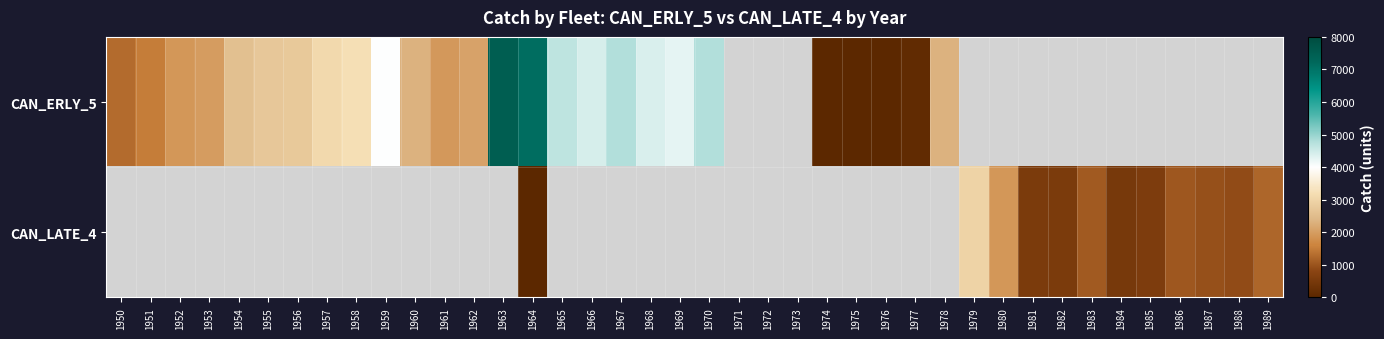

List the series in order of their peak value, highest first.

CAN_ERLY_5, CAN_LATE_4